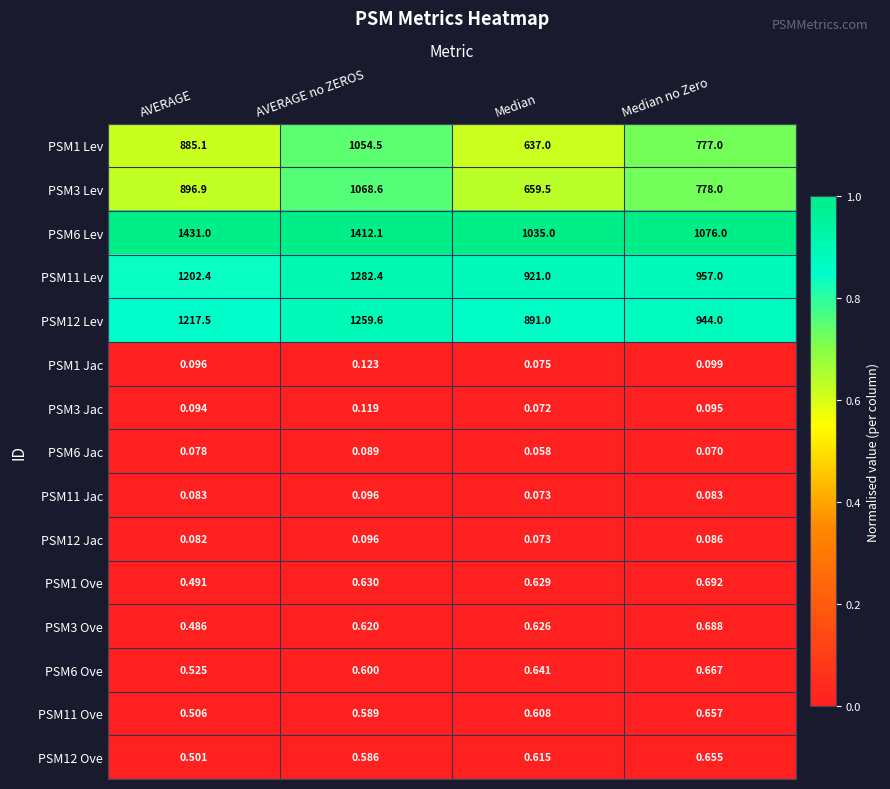

List the labels in order of PSM1 Ove value, largest first.

Median no Zero, AVERAGE no ZEROS, Median, AVERAGE